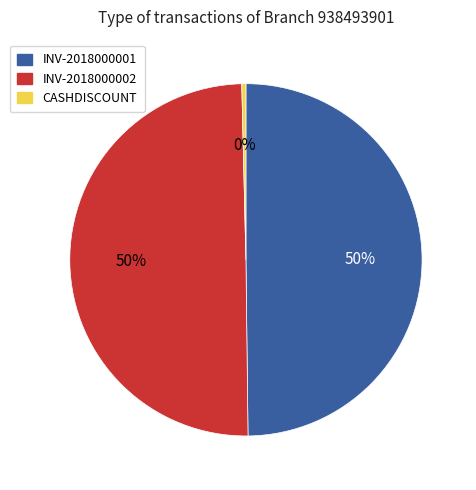

Does INV-2018000001 represent more than half of the total?

No